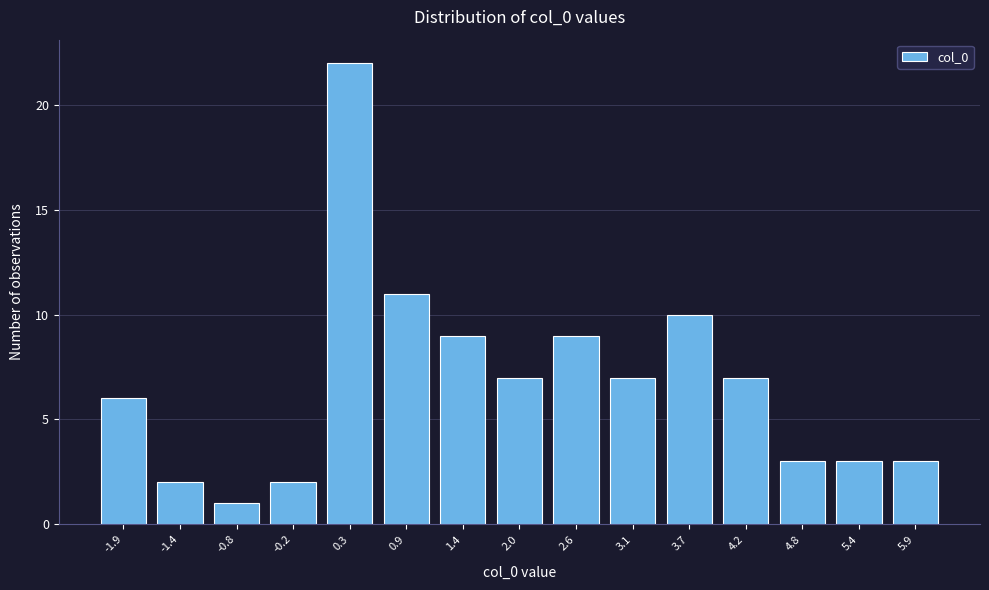

Reading left to right, what are all the values shown in this chart?

-1.9=6	-1.4=2	-0.8=1	-0.2=2	0.3=22	0.9=11	1.4=9	2.0=7	2.6=9	3.1=7	3.7=10	4.2=7	4.8=3	5.4=3	5.9=3